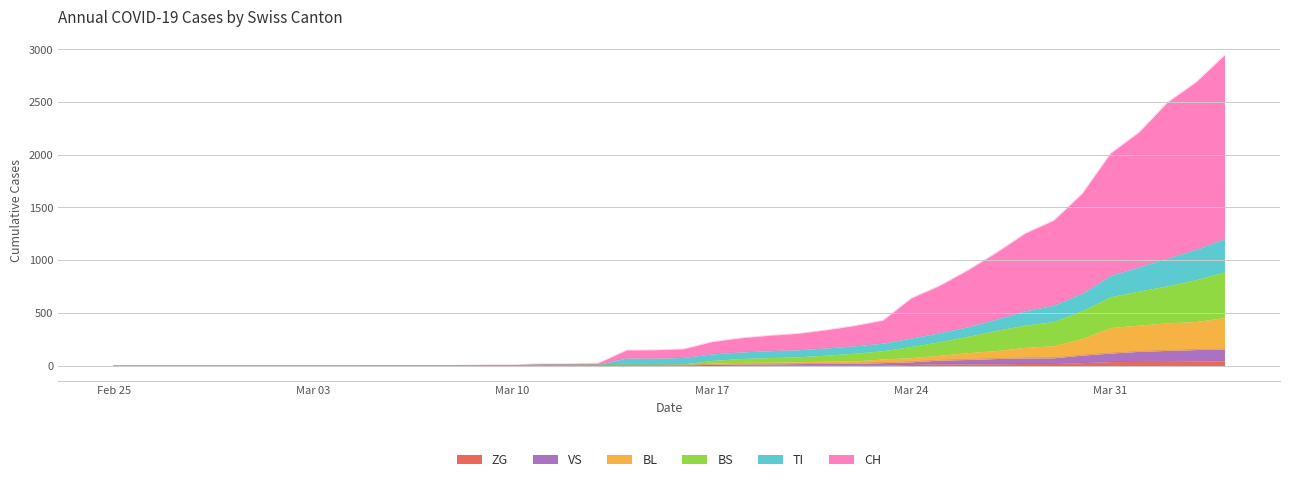

What are all the series names shown in the legend?

ZG, VS, BL, BS, TI, CH